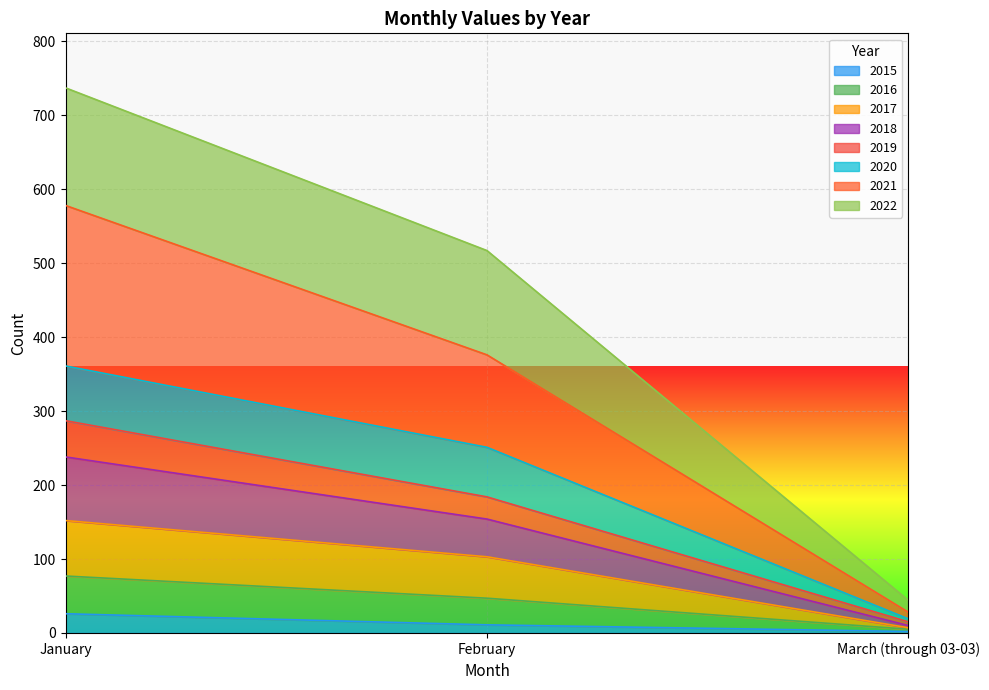

Which category has the highest value in the 2019 series?

January